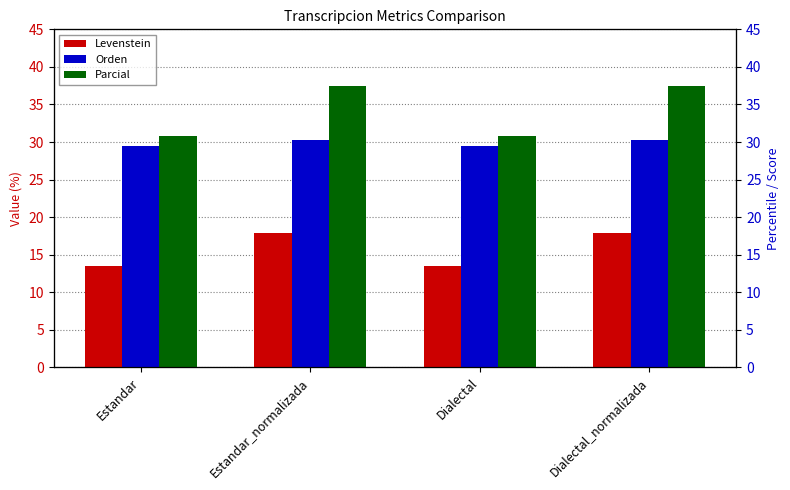

At which label is Parcial closest to 34?

Estandar